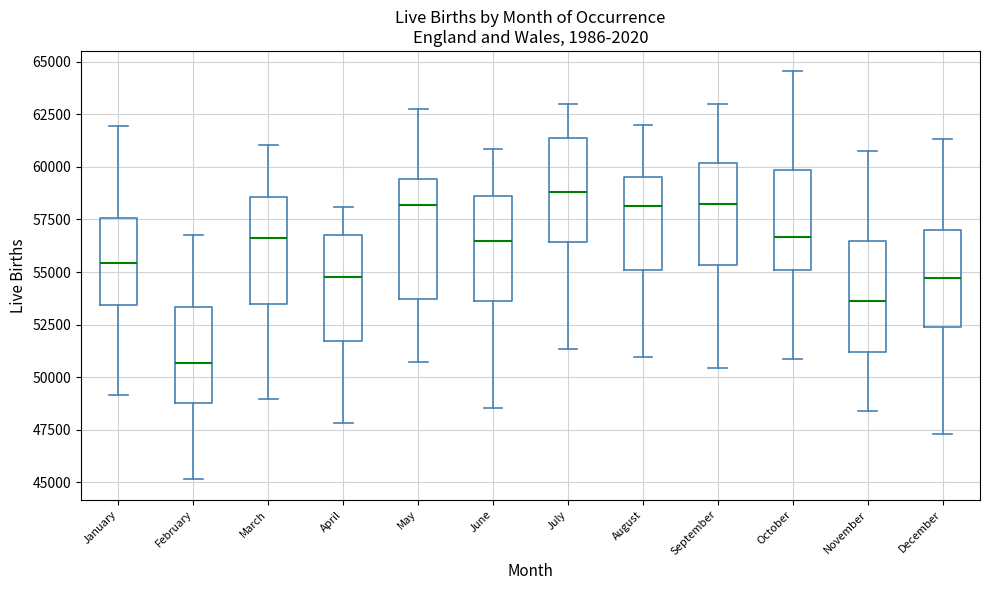

Reading left to right, transcribe this box plot: for each box, give where its median line is, the range the box spans, and where its two whiskers end, as read against the y-axis. The values are not printed on the chart, so give them approximately, as read against the axis.

January: median 55500, box 53500 to 57500, whiskers 49000 to 62000
February: median 50500, box 49000 to 53500, whiskers 45000 to 57000
March: median 56500, box 53500 to 58500, whiskers 49000 to 61000
April: median 55000, box 51500 to 57000, whiskers 48000 to 58000
May: median 58000, box 53500 to 59500, whiskers 50500 to 62500
June: median 56500, box 53500 to 58500, whiskers 48500 to 61000
July: median 59000, box 56500 to 61500, whiskers 51500 to 63000
August: median 58000, box 55000 to 59500, whiskers 51000 to 62000
September: median 58500, box 55500 to 60000, whiskers 50500 to 63000
October: median 56500, box 55000 to 60000, whiskers 51000 to 64500
November: median 53500, box 51000 to 56500, whiskers 48500 to 60500
December: median 54500, box 52500 to 57000, whiskers 47500 to 61500